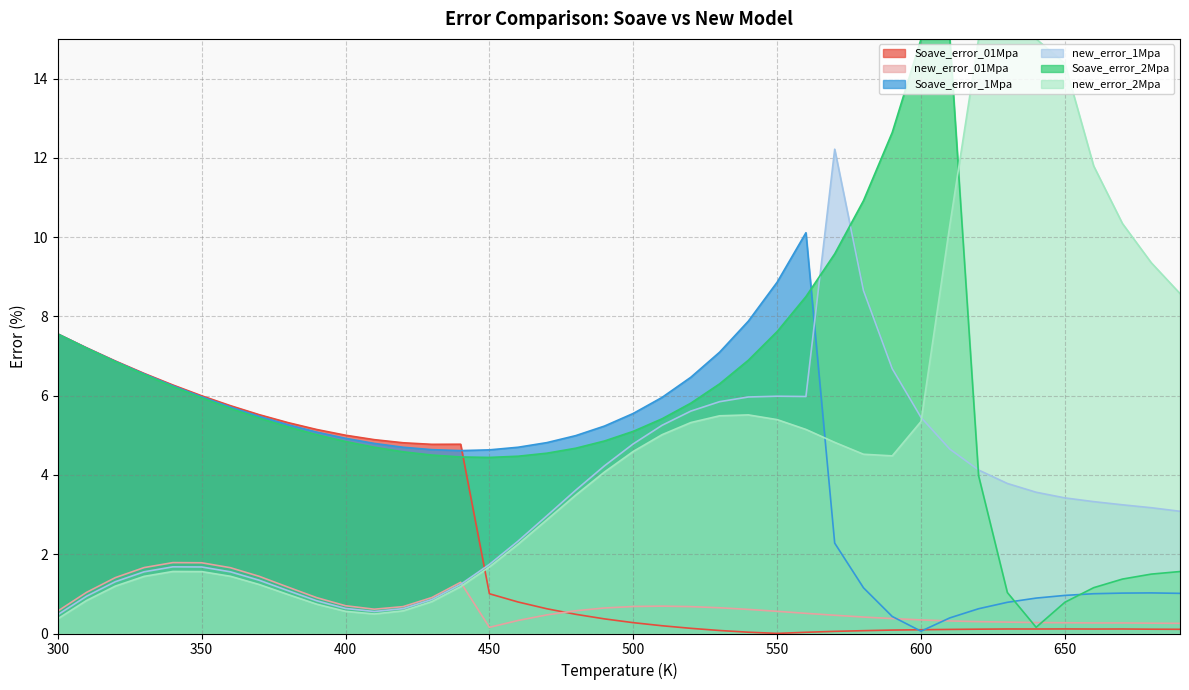

Where do new_error_1Mpa and new_error_01Mpa first cross each other?

440 and 450